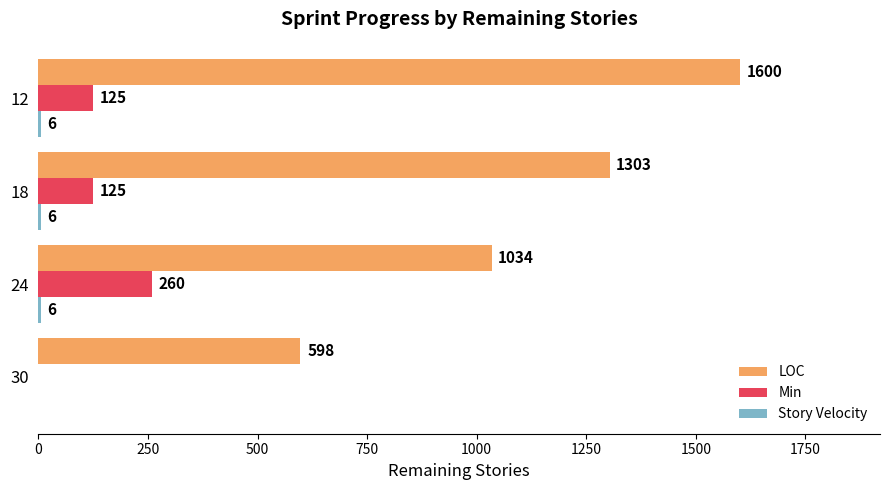

Which label corresponds to the largest value in the chart?

12